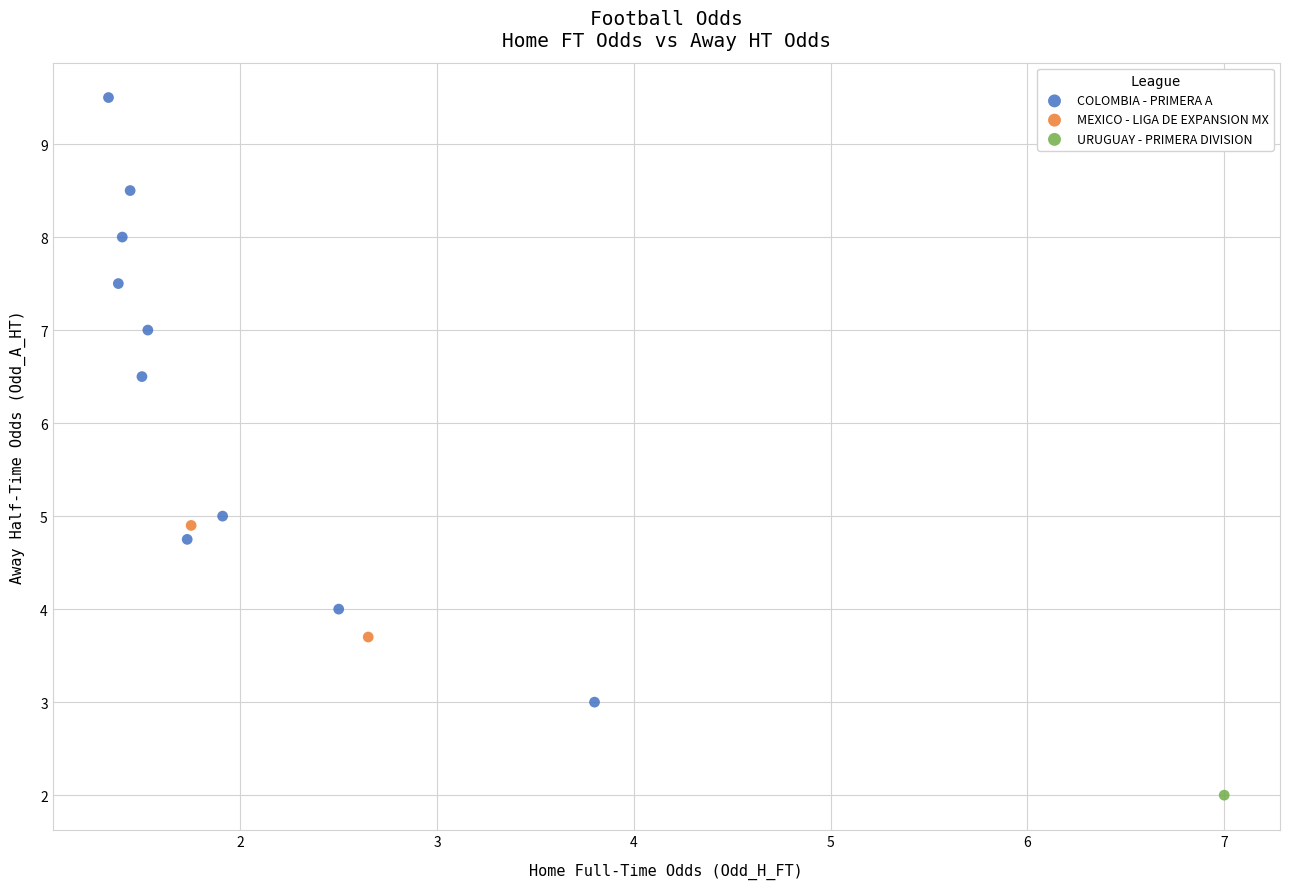

What are all the series names shown in the legend?

COLOMBIA - PRIMERA A, MEXICO - LIGA DE EXPANSION MX, URUGUAY - PRIMERA DIVISION